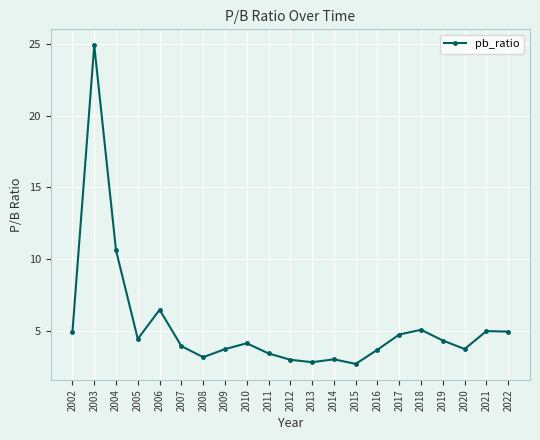

Does the chart display data point markers on the line(s)?

Yes